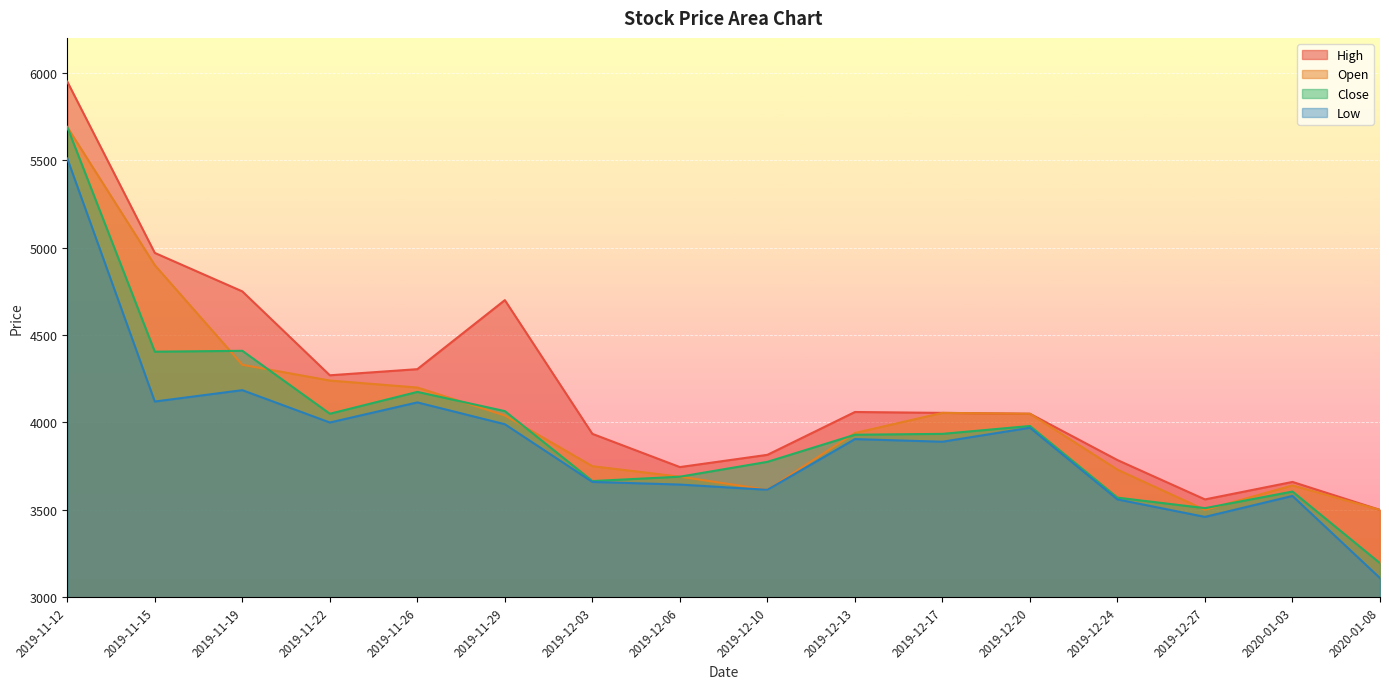

What position from the right is 2019-11-15?

15